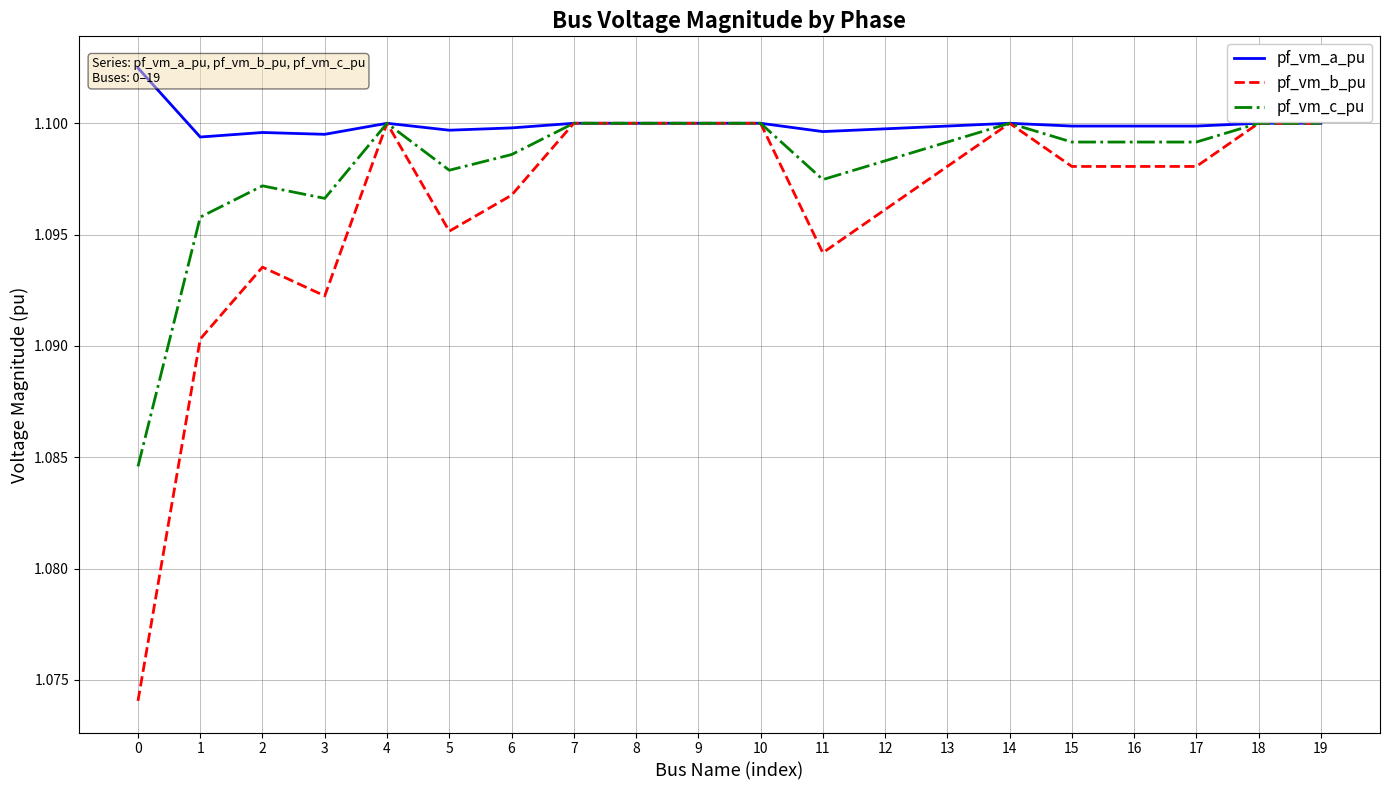

The pf_vm_a_pu series shows 1.1 at 5. True or false?

True